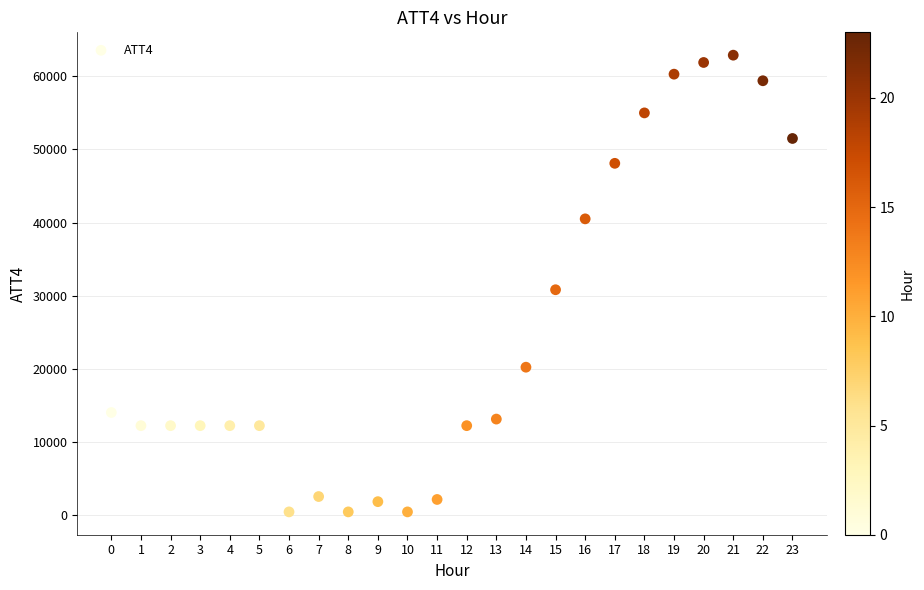

What is the range of Y values (max minus min)?

62500